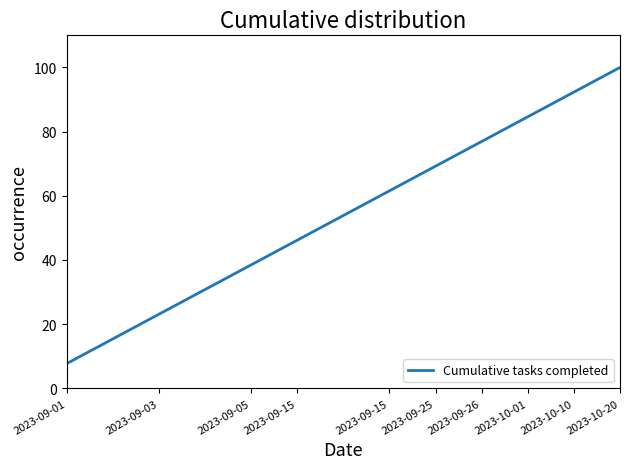

What is the difference between the maximum and minimum values?

92.3